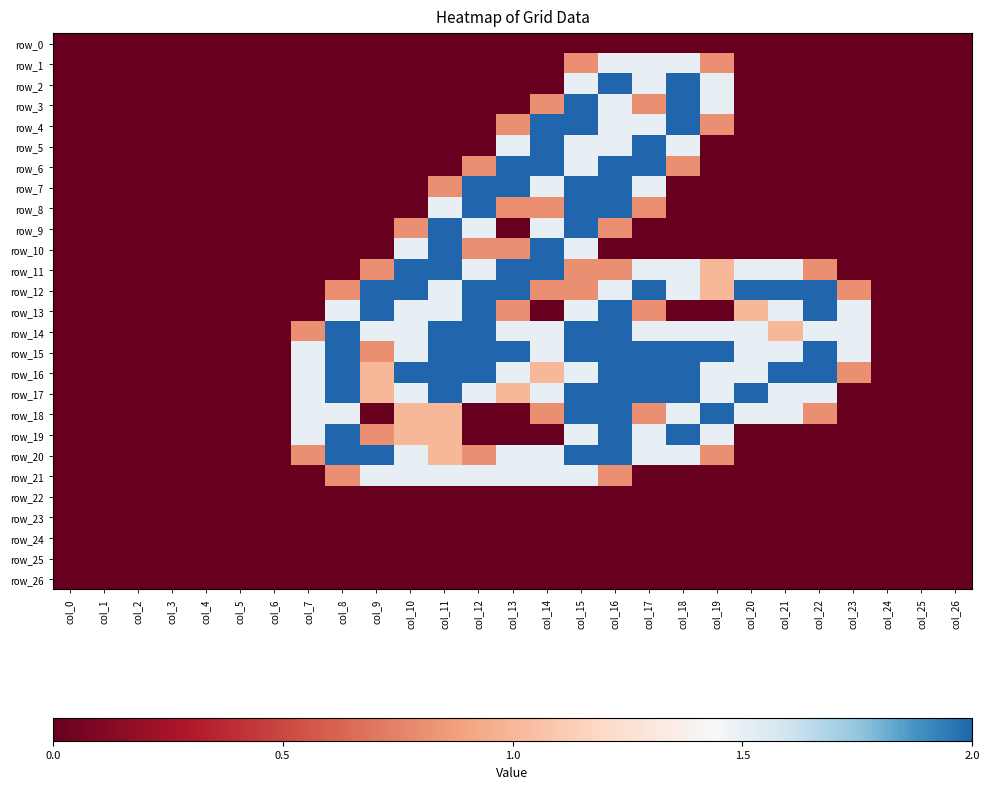

True or false: row_16 has a value of 0.0 at col_26.

True